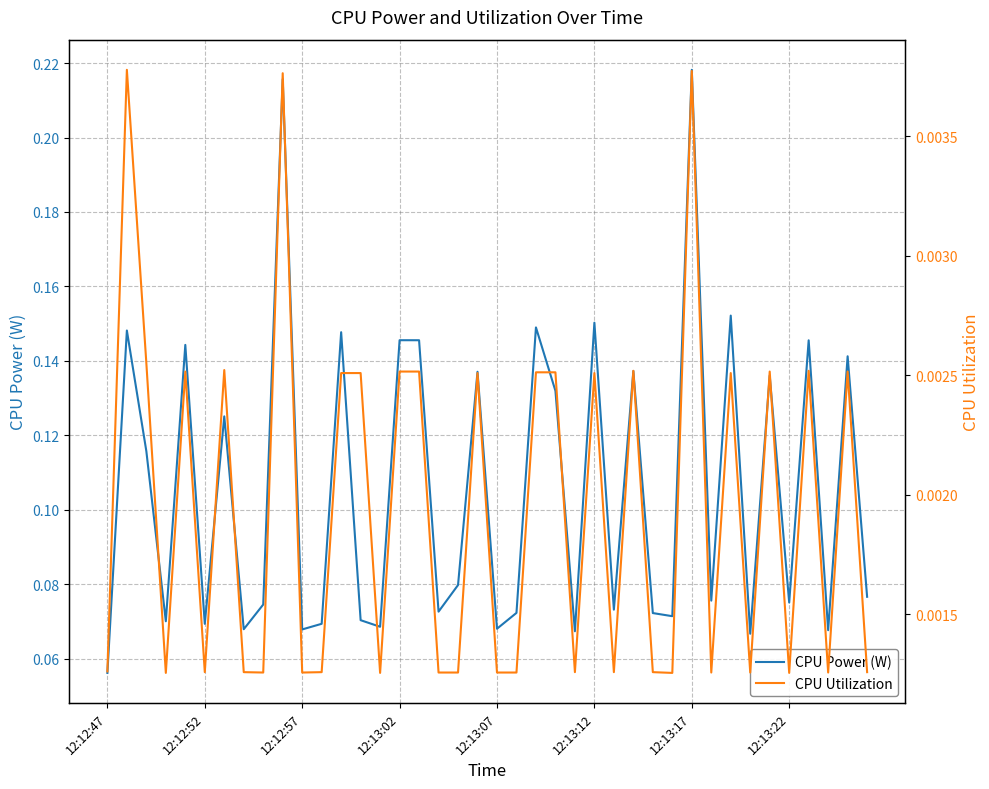

How many series are shown in this chart?

2